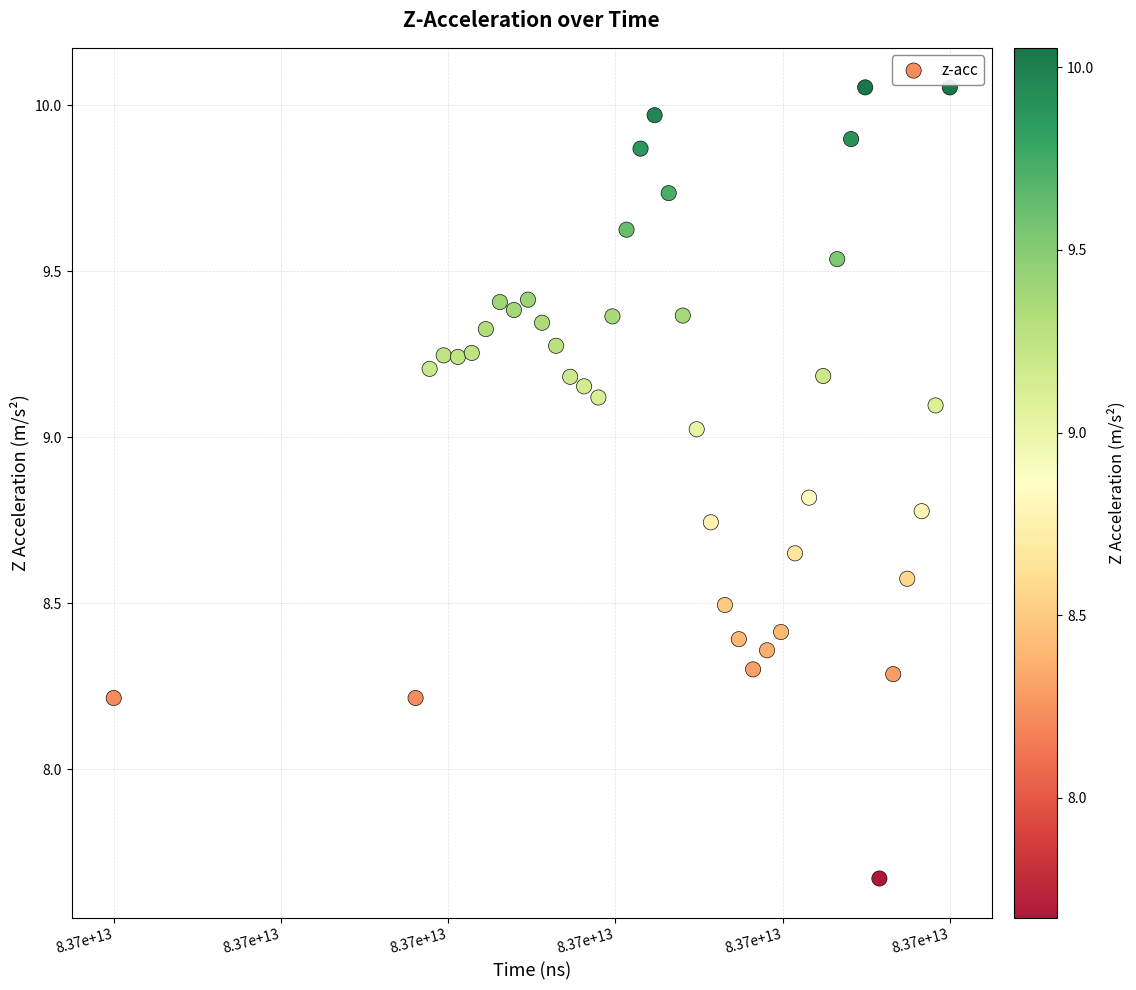

What is the range of X values (max minus min)?

595026562.0